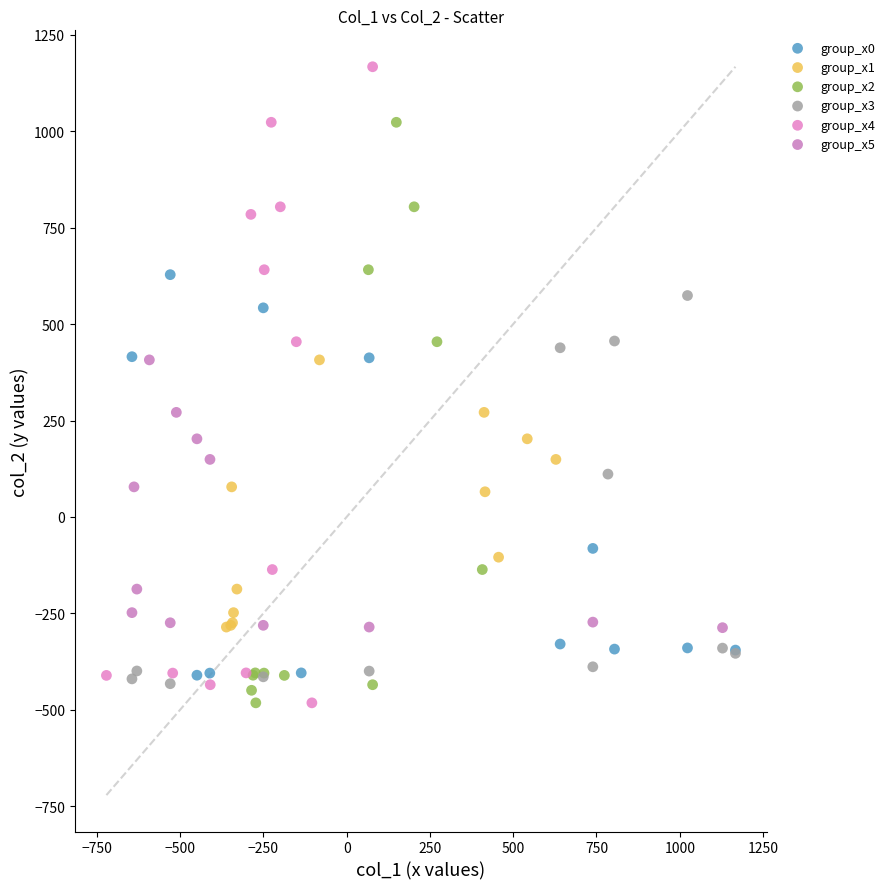

What are all the series names shown in the legend?

group_x0, group_x1, group_x2, group_x3, group_x4, group_x5